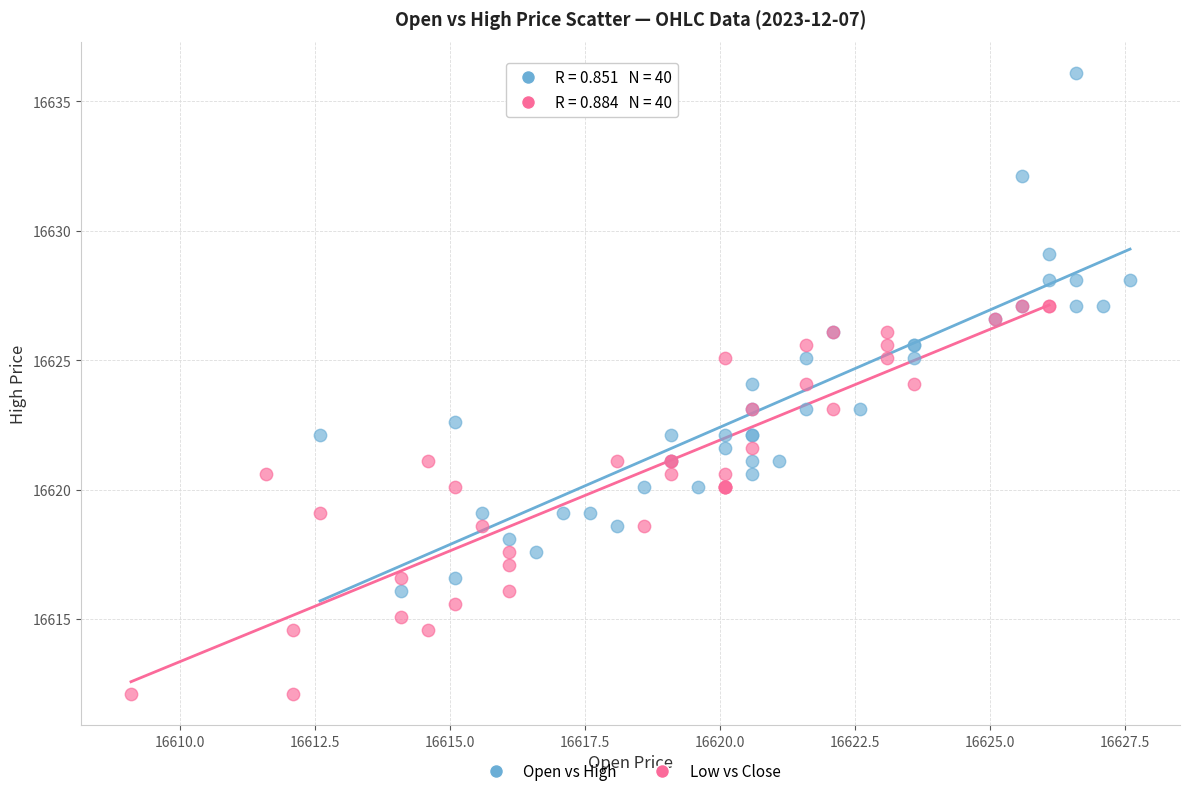

Which series contains the highest Y value?

Open vs High